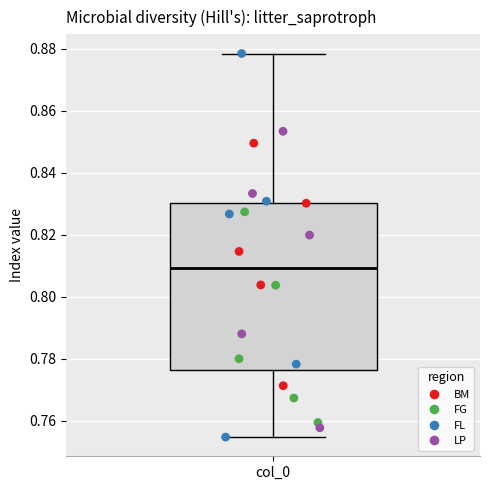

Transcribe this box plot: give where the median line is, the range the box spans, and where the two whiskers end, as read against the y-axis. The values are not printed on the chart, so give them approximately, as read against the axis.

median 0.810, box 0.776 to 0.830, whiskers 0.754 to 0.878